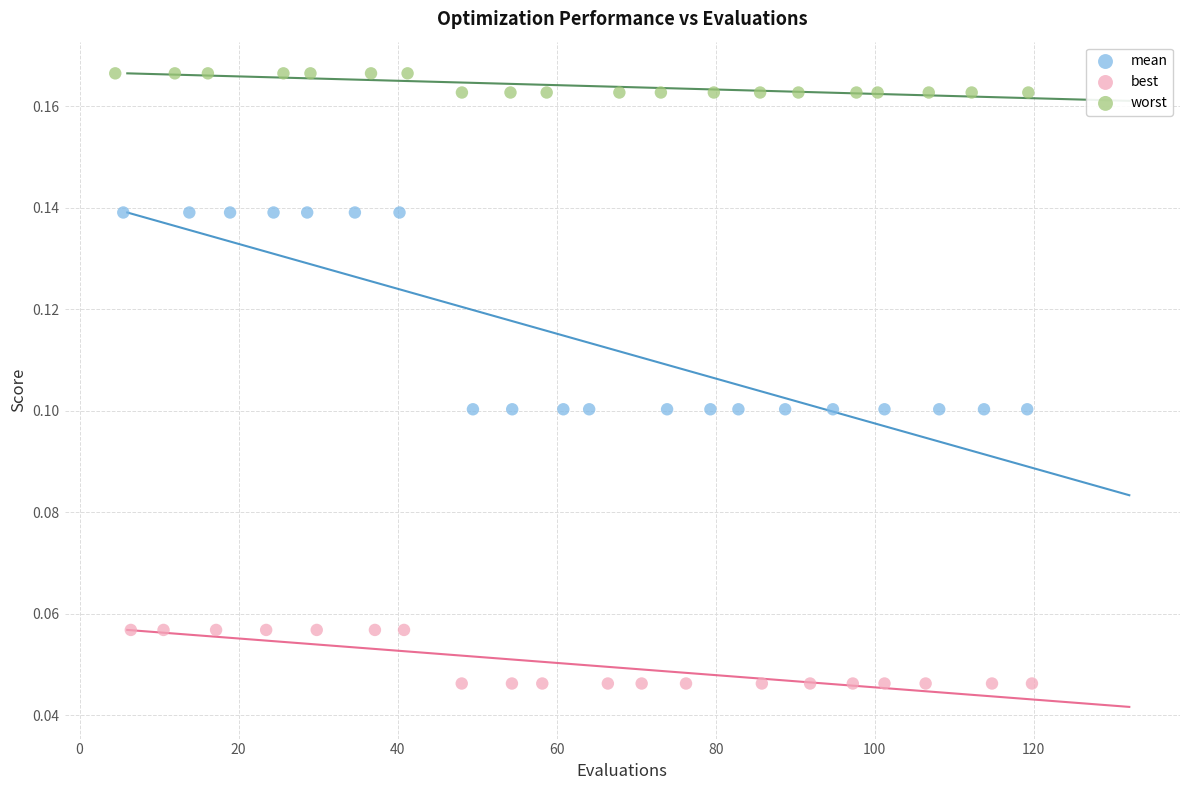

Which series contains the lowest Y value?

best